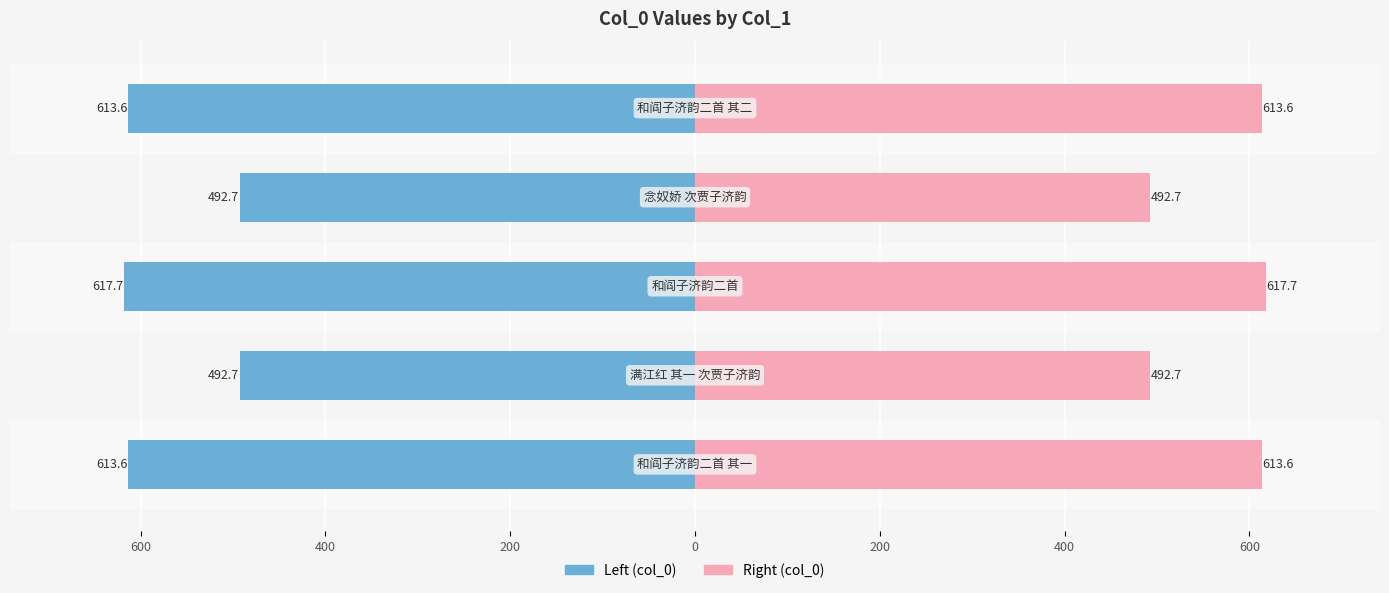

Which series changed the most between 800 and 200?

col_0 (left)